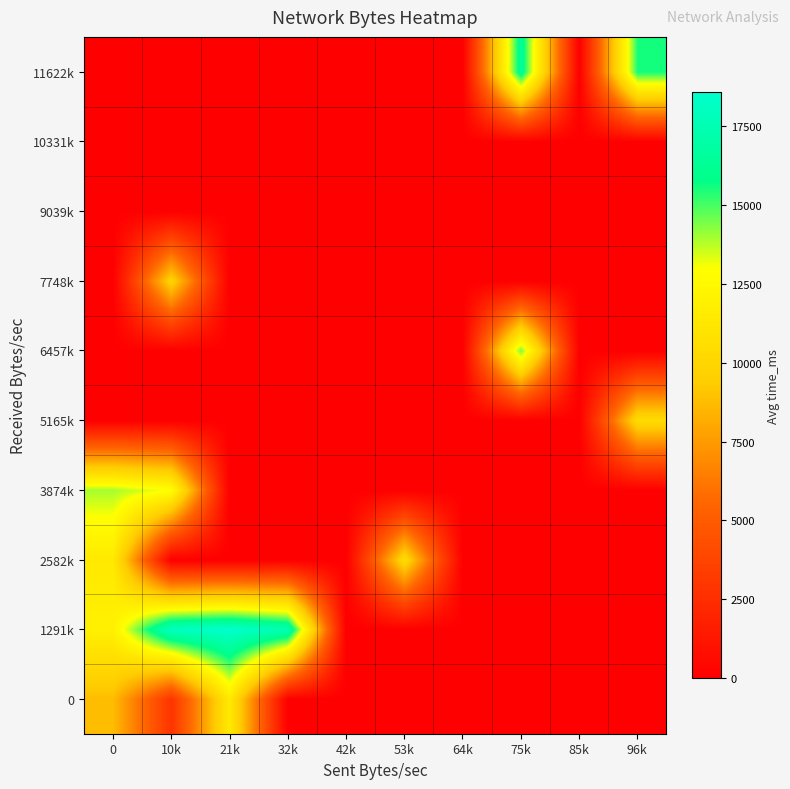

Rank the series at 10k from lowest to highest value.

2582k, 5165k, 6457k, 9039k, 10331k, 11622k, 0, 7748k, 3874k, 1291k